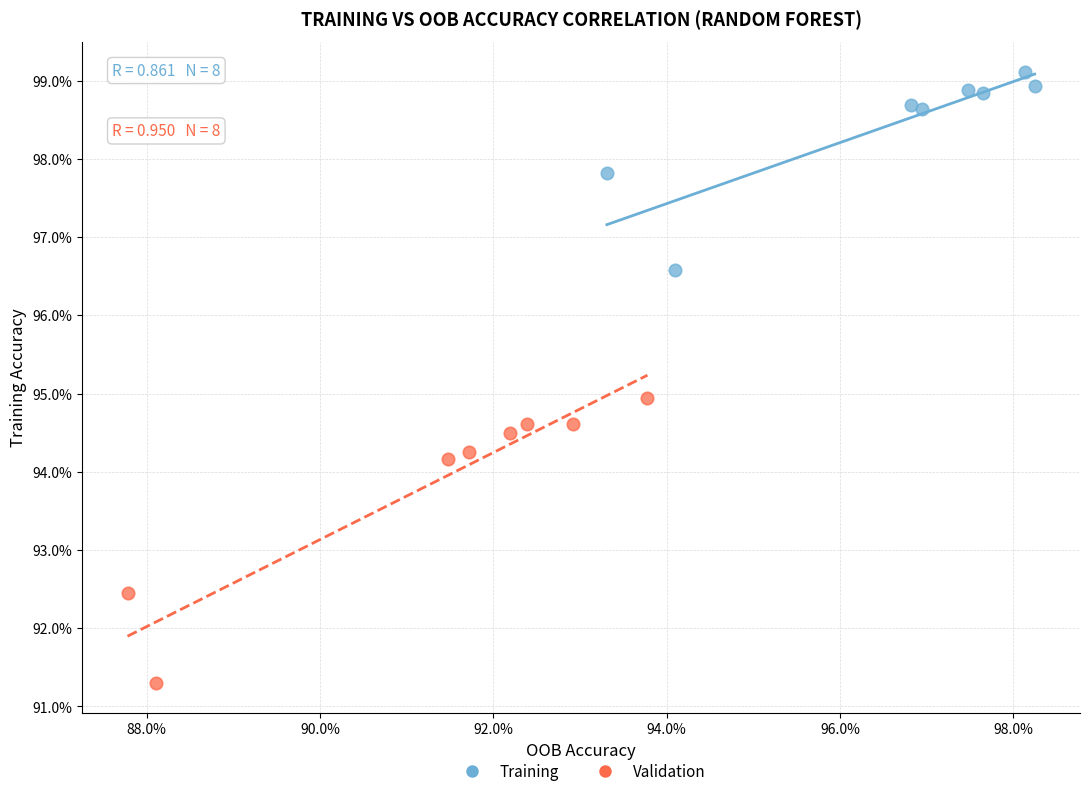

Which series contains the lowest Y value?

Validation